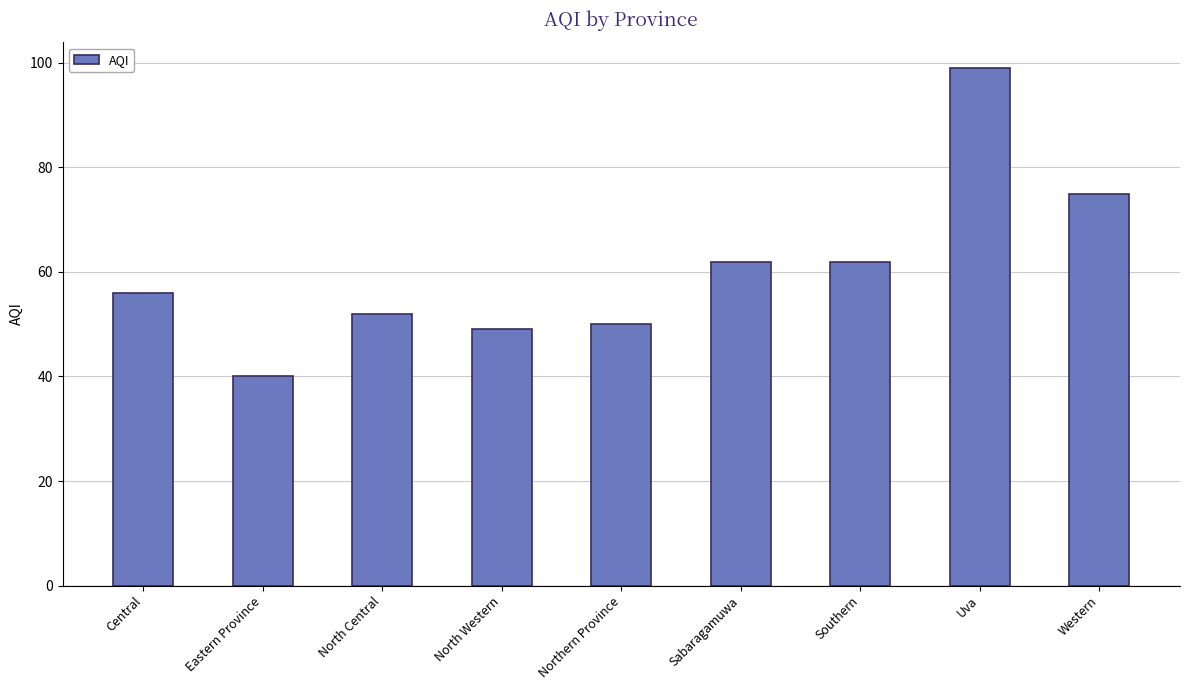

Reading right to left, what are all the values shown in this chart?

Western=75	Uva=99	Southern=62	Sabaragamuwa=62	Northern Province=50	North Western=49	North Central=52	Eastern Province=40	Central=56